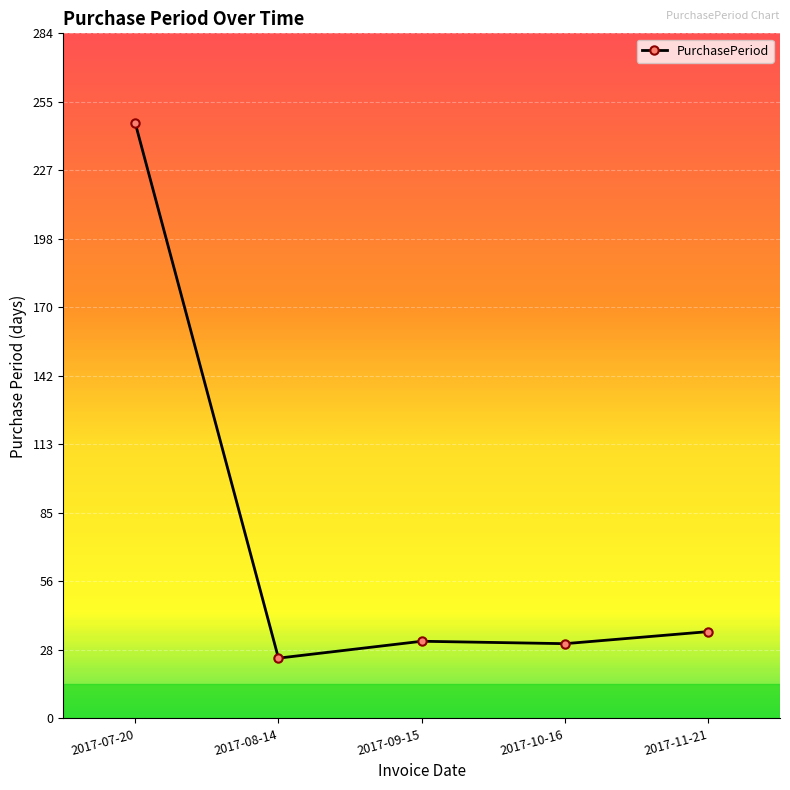

Which label corresponds to the largest value in the chart?

2017-07-20